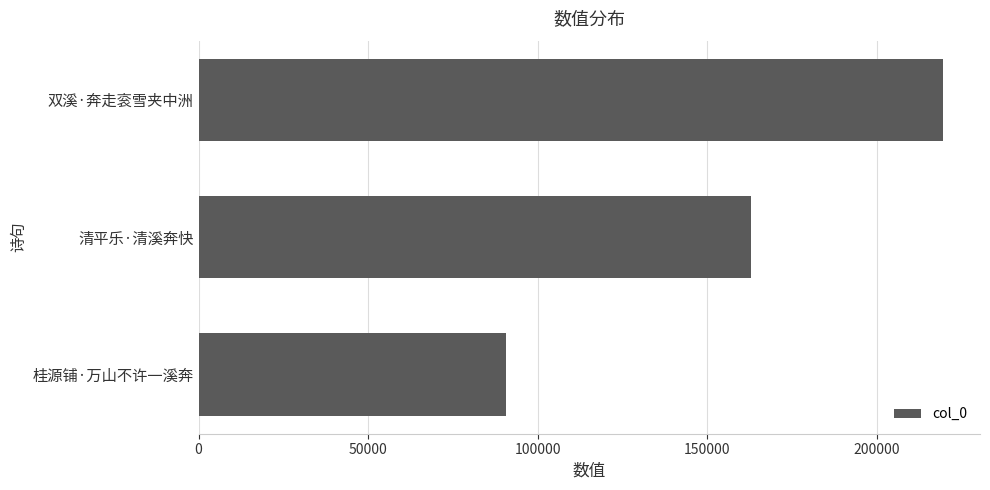

What is the average value?

157730